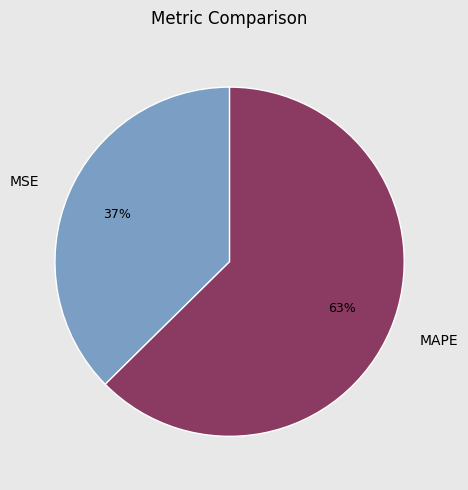

How many segments does this pie chart have?

2